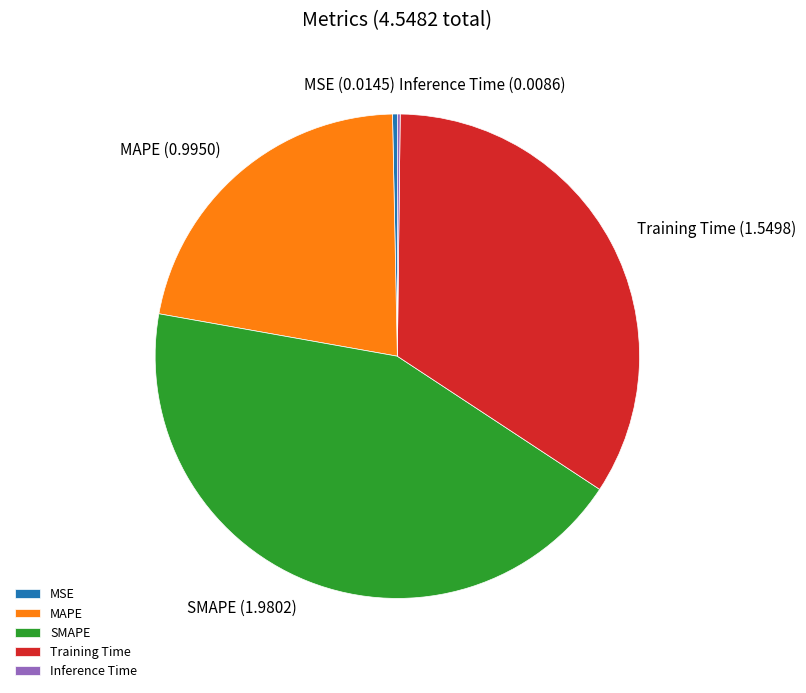

Is the sum of SMAPE and Training Time greater than half?

Yes